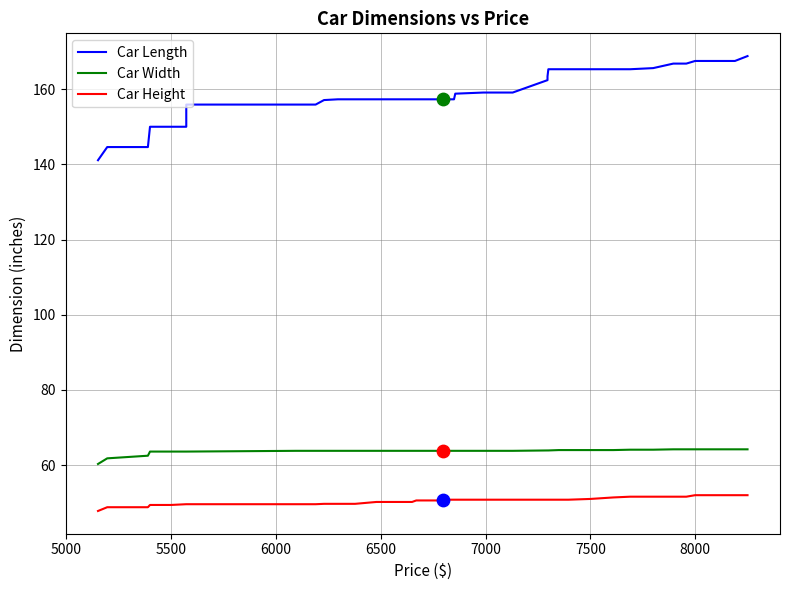

What are all the series names shown in the legend?

Car Length, Car Width, Car Height